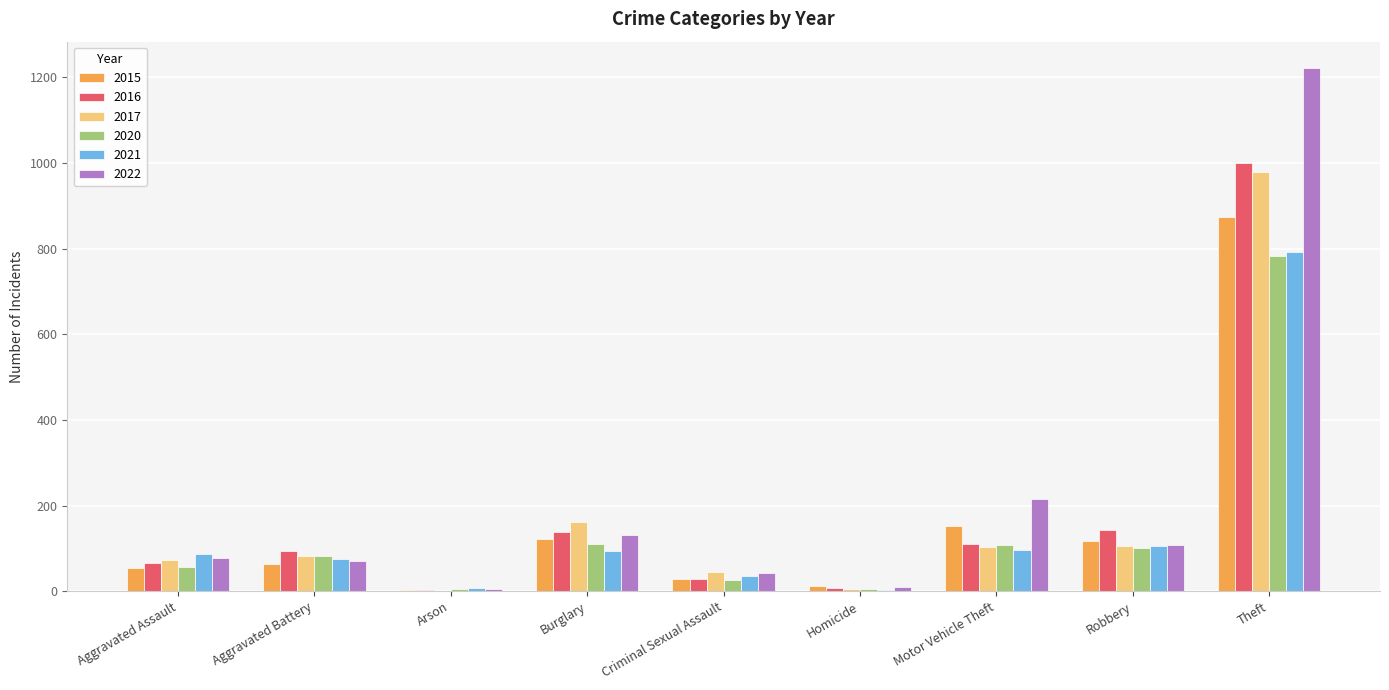

The value of 2022 at Motor Vehicle Theft is 216. True or false?

True